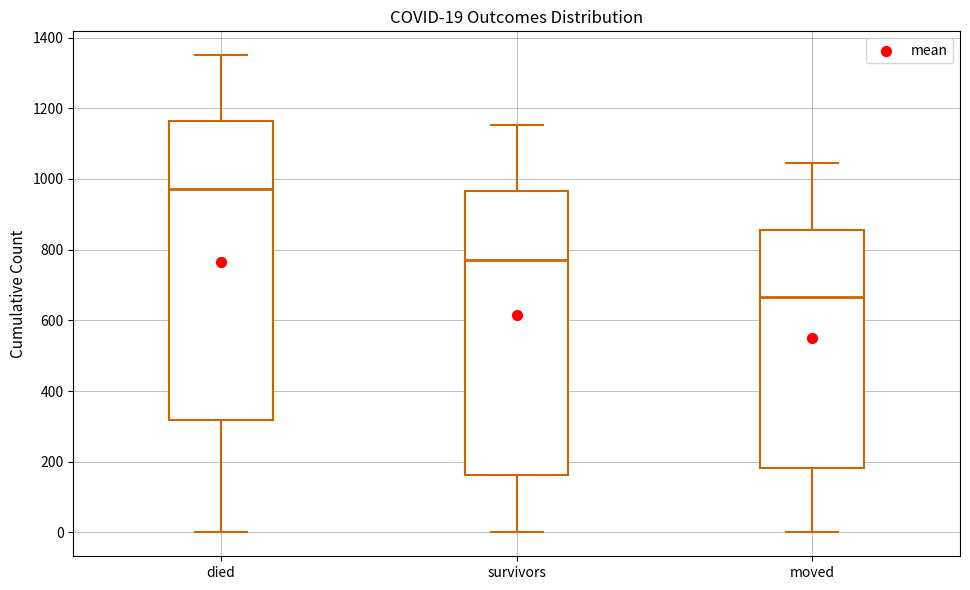

Which box's median line is the highest?

died